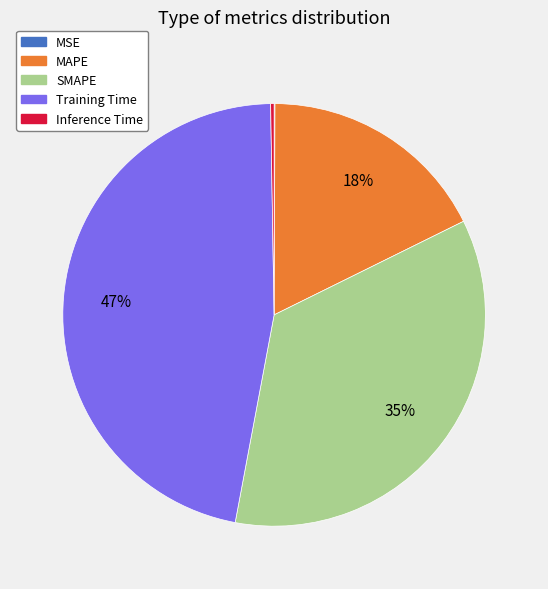

Approximately how many times larger is the value at MAPE compared to Training Time?

0.4